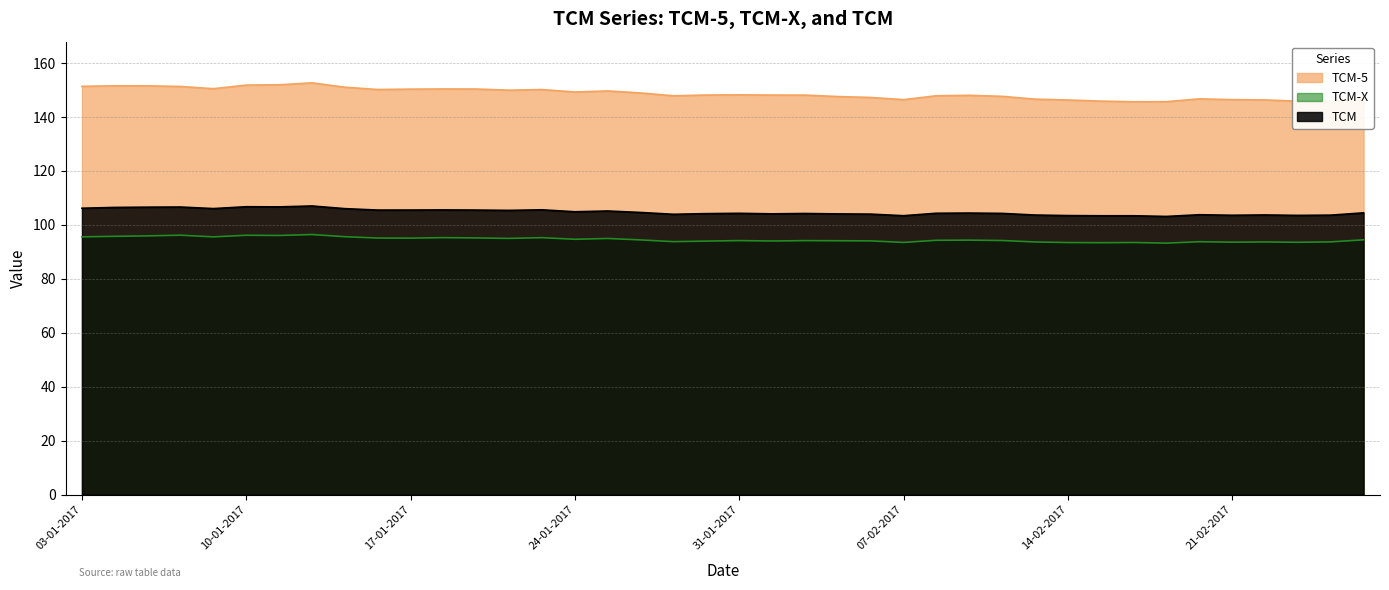

True or false: TCM-X has a value of 45.3 at 09-01-2017.

False